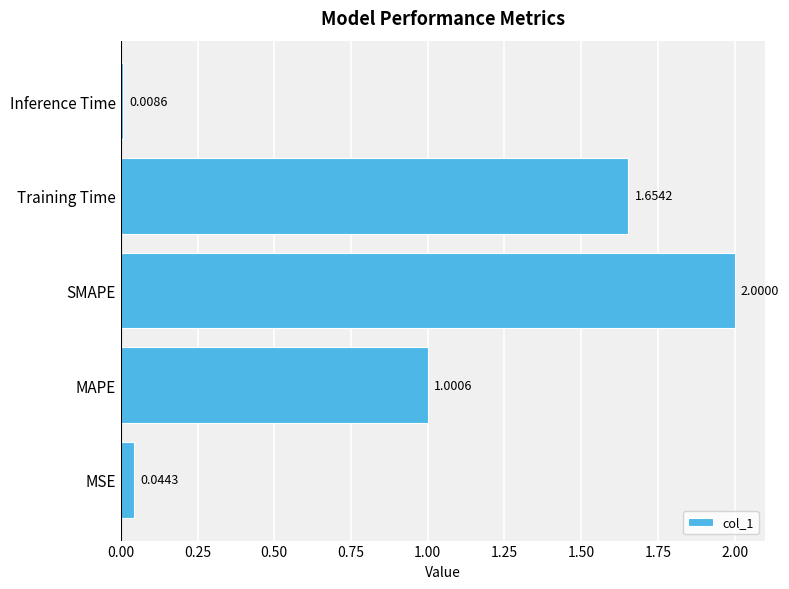

What is the ratio of the value at SMAPE to the value at MAPE?

2.0